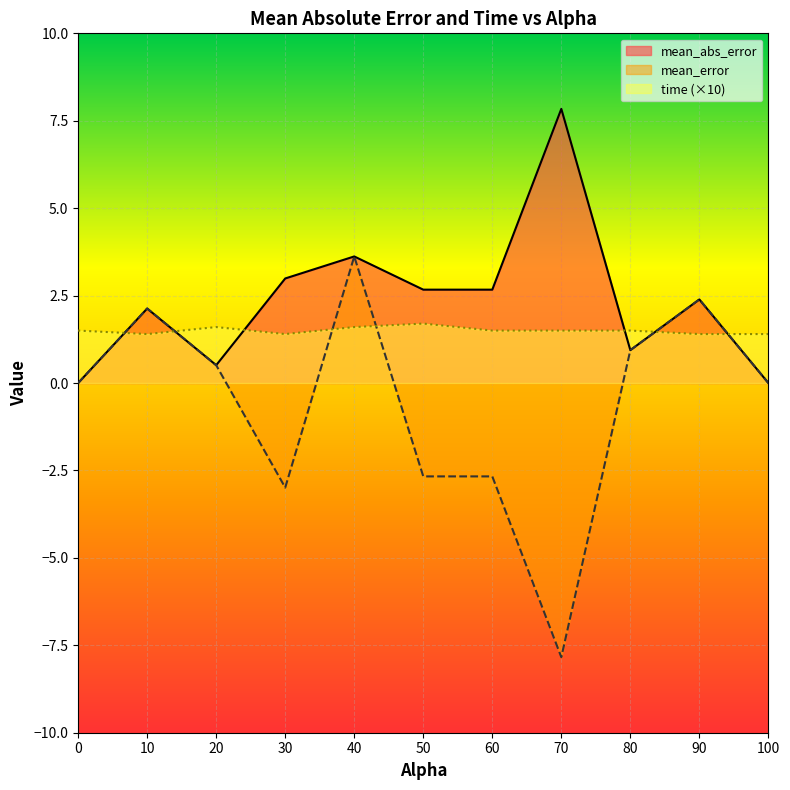

What is the sum of the mean_error values at 100 and 90?

2.4